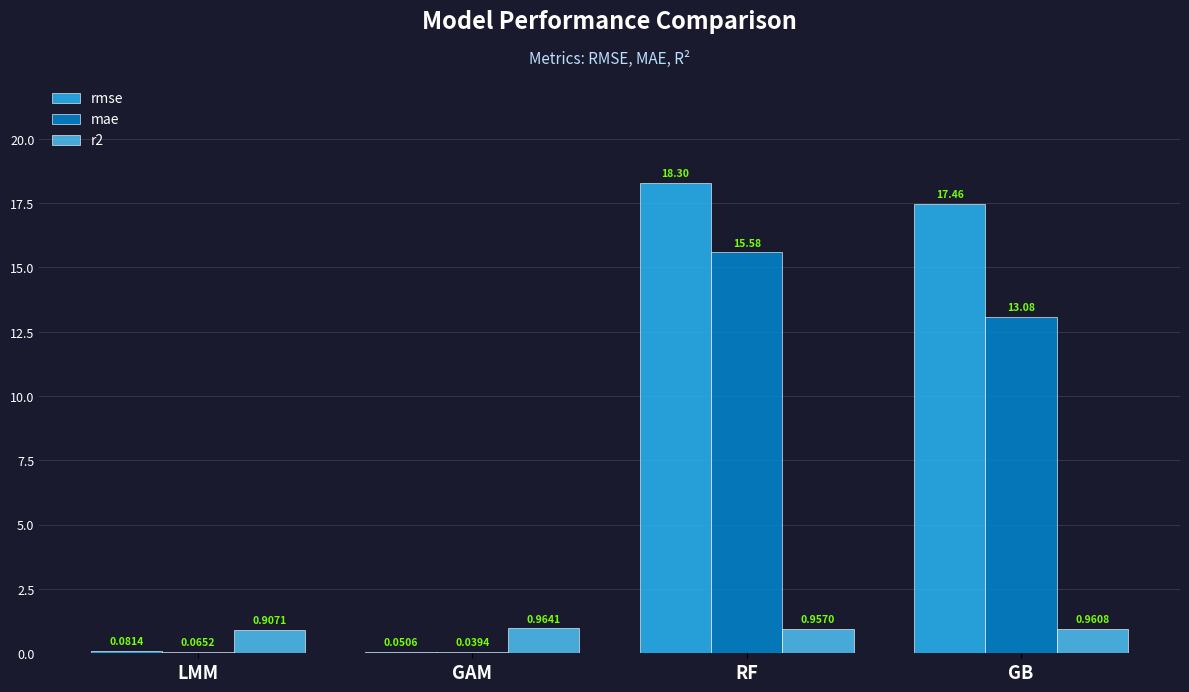

What is the sum of all rmse values?

35.9